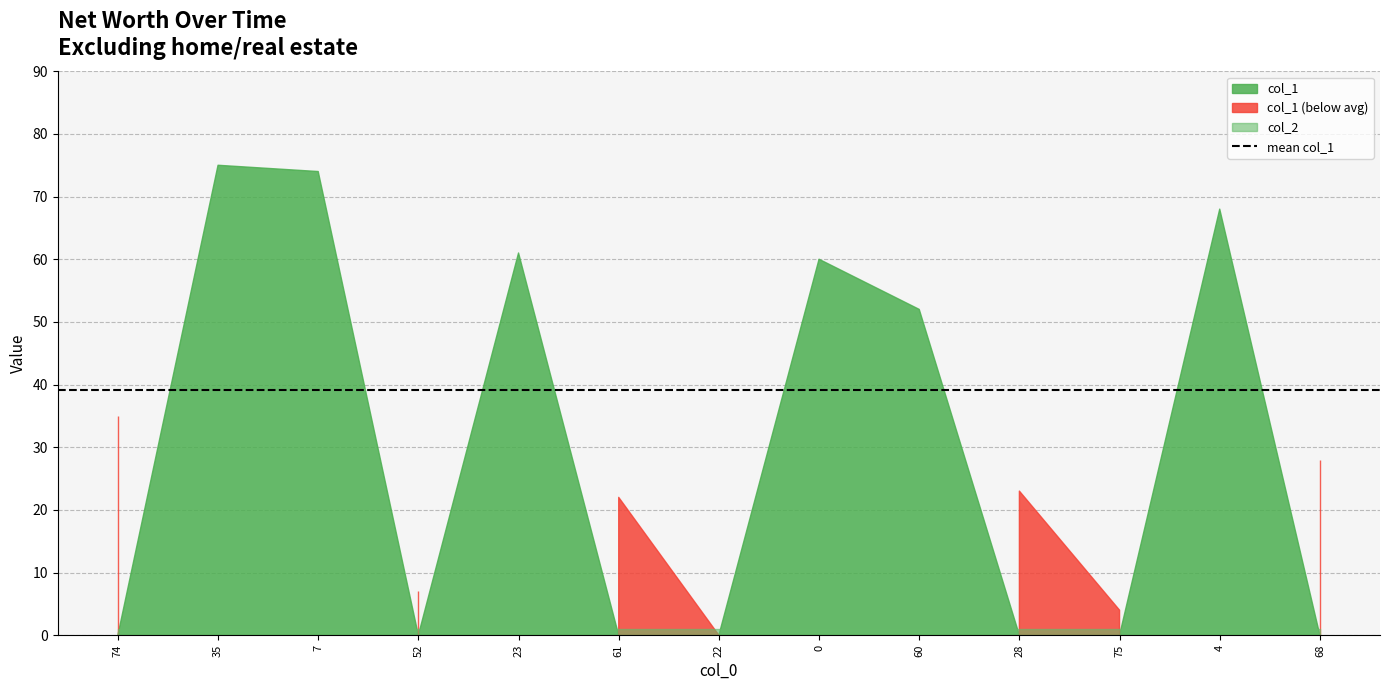

Reading right to left, transcribe all the data shown in this chart.

col_1: 68=28	4=68	75=4	28=23	60=52	0=60	22=0	61=22	23=61	52=7	7=74	35=75	74=35
col_2: 68=1	4=1	75=1	28=1	60=1	0=1	22=1	61=1	23=1	52=1	7=1	35=1	74=1